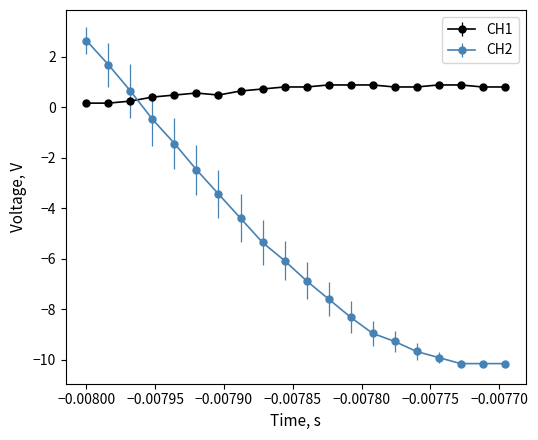

What is the lowest value of the CH2 series?

-10.2